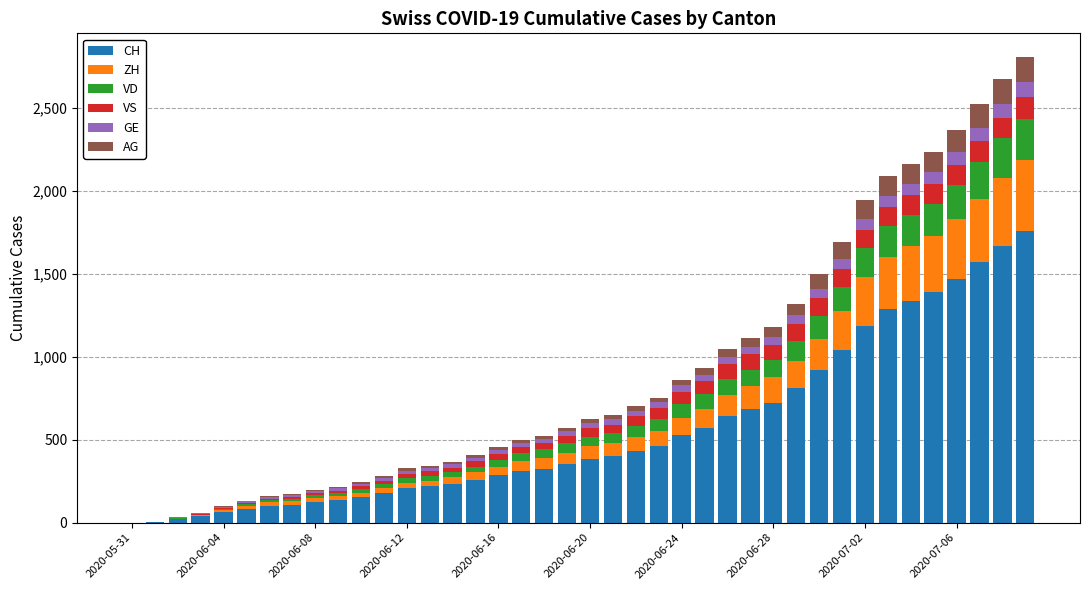

What is the sum of all CH values?

22445